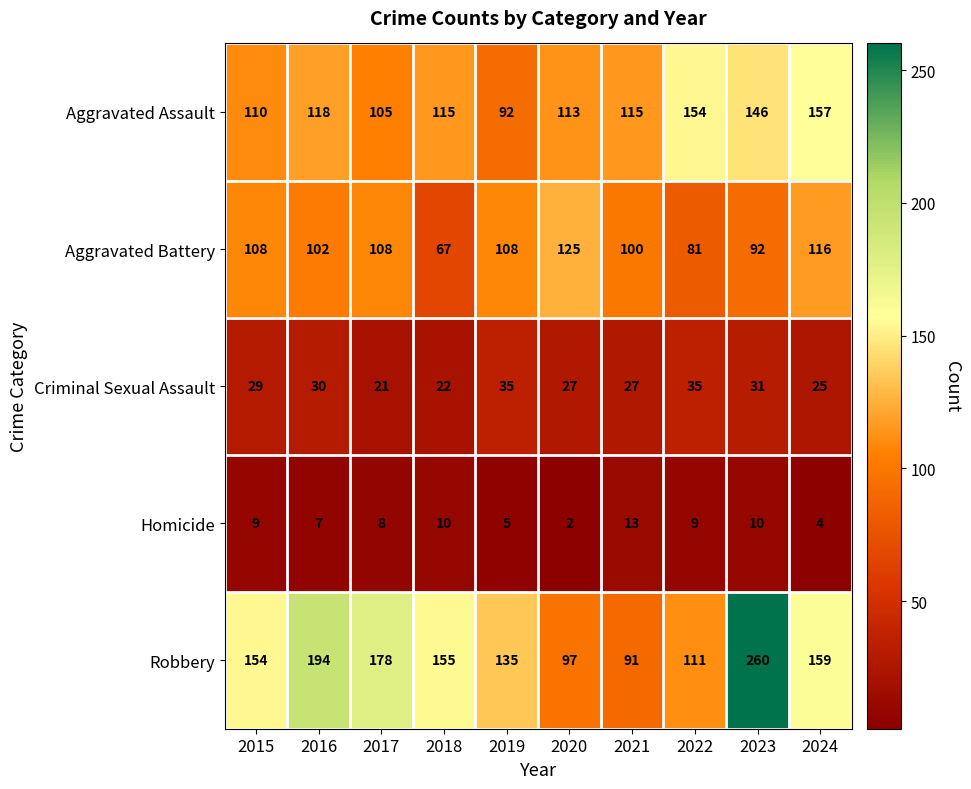

What is the total value across all series at 2020?

364